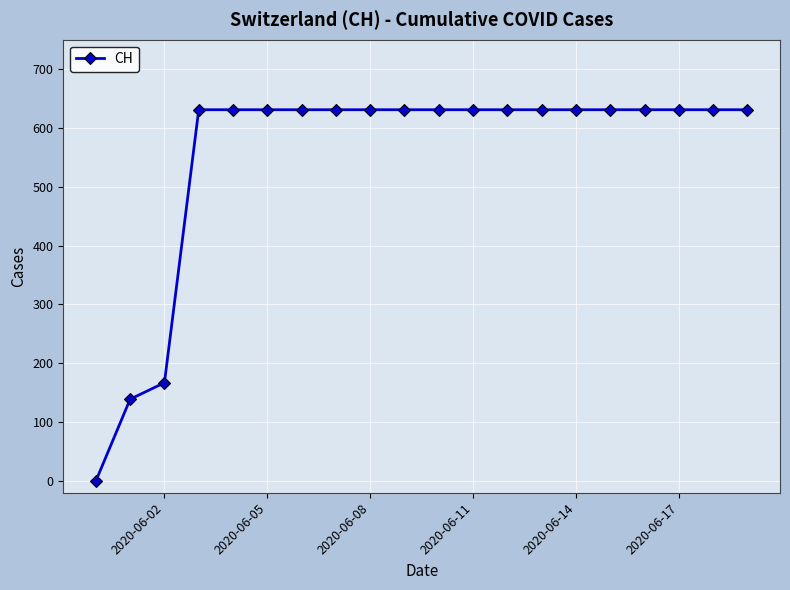

What is the maximum value shown in the chart?

631